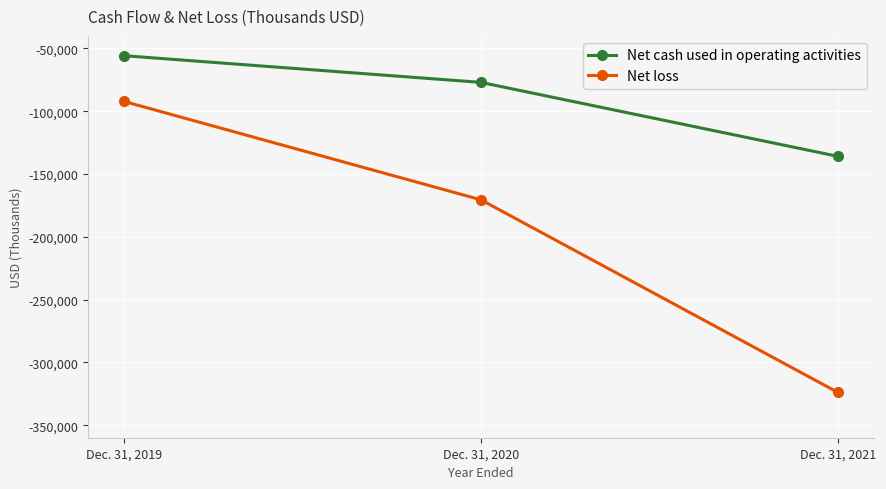

Count the Net cash used in operating activities values in the range -135927 to -55771.

3